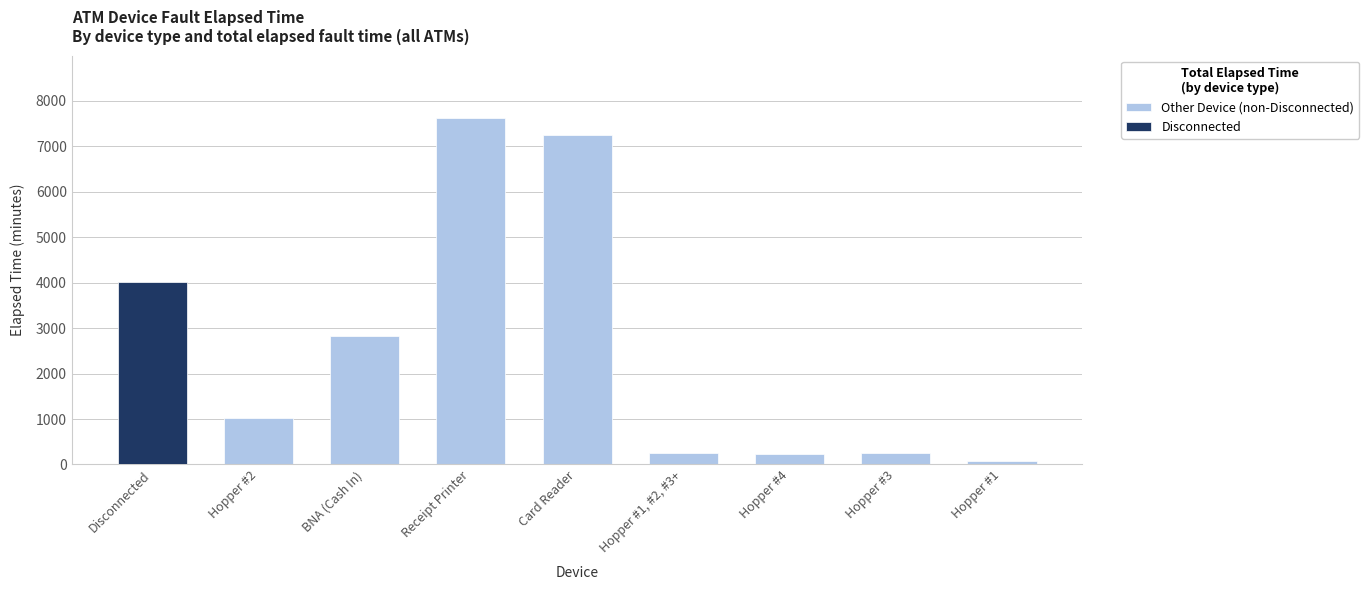

What is the highest value of the Other Device (non-Disconnected) series?

7634